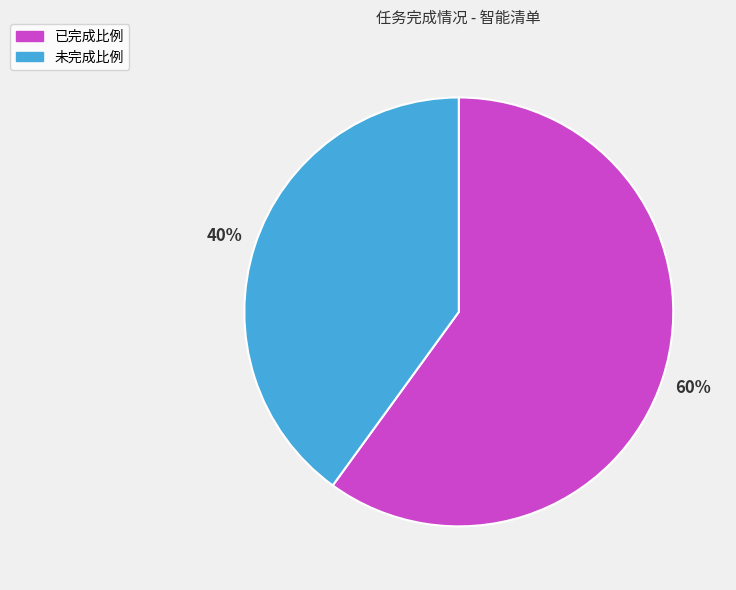

True or false: 已完成比例 accounts for 53% of the total.

False